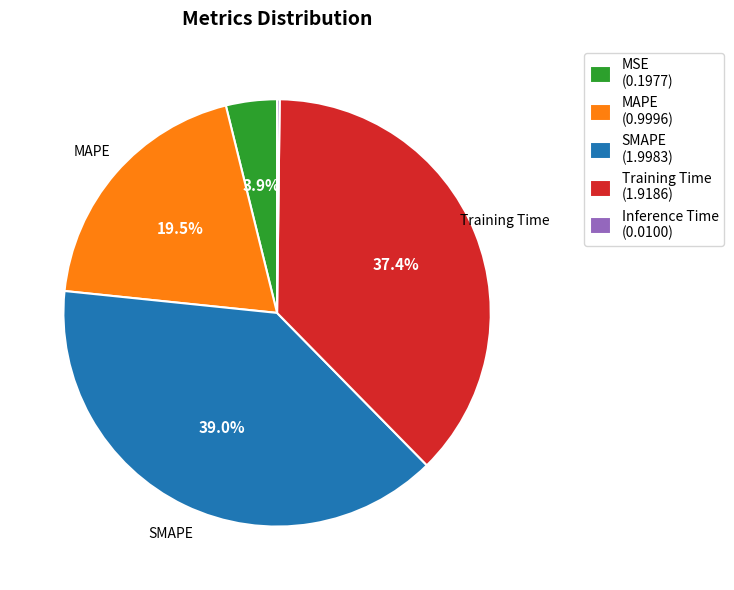

Is there a majority slice in this chart?

No